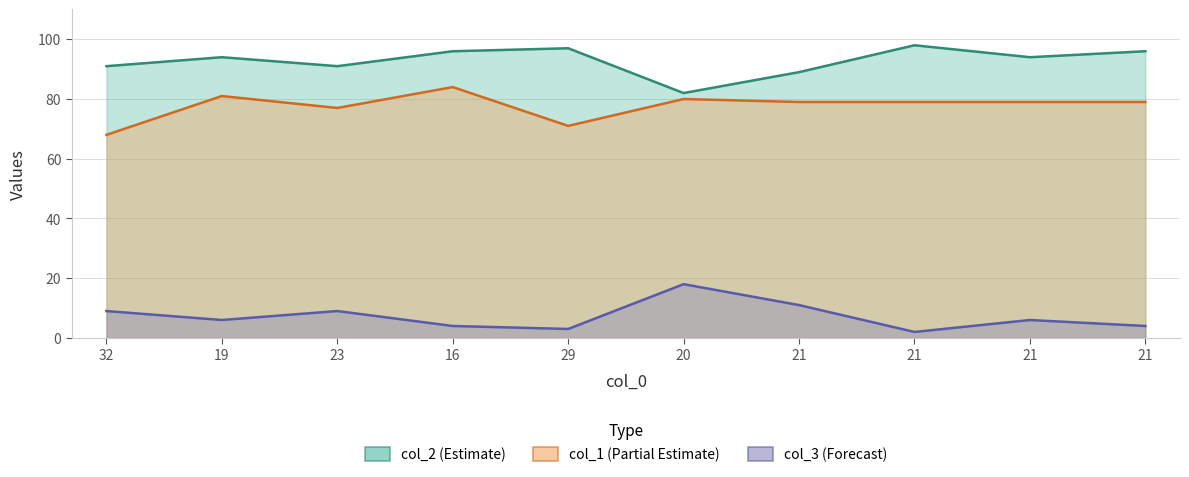

How many data points in col_3 (Forecast) are above 6?

4